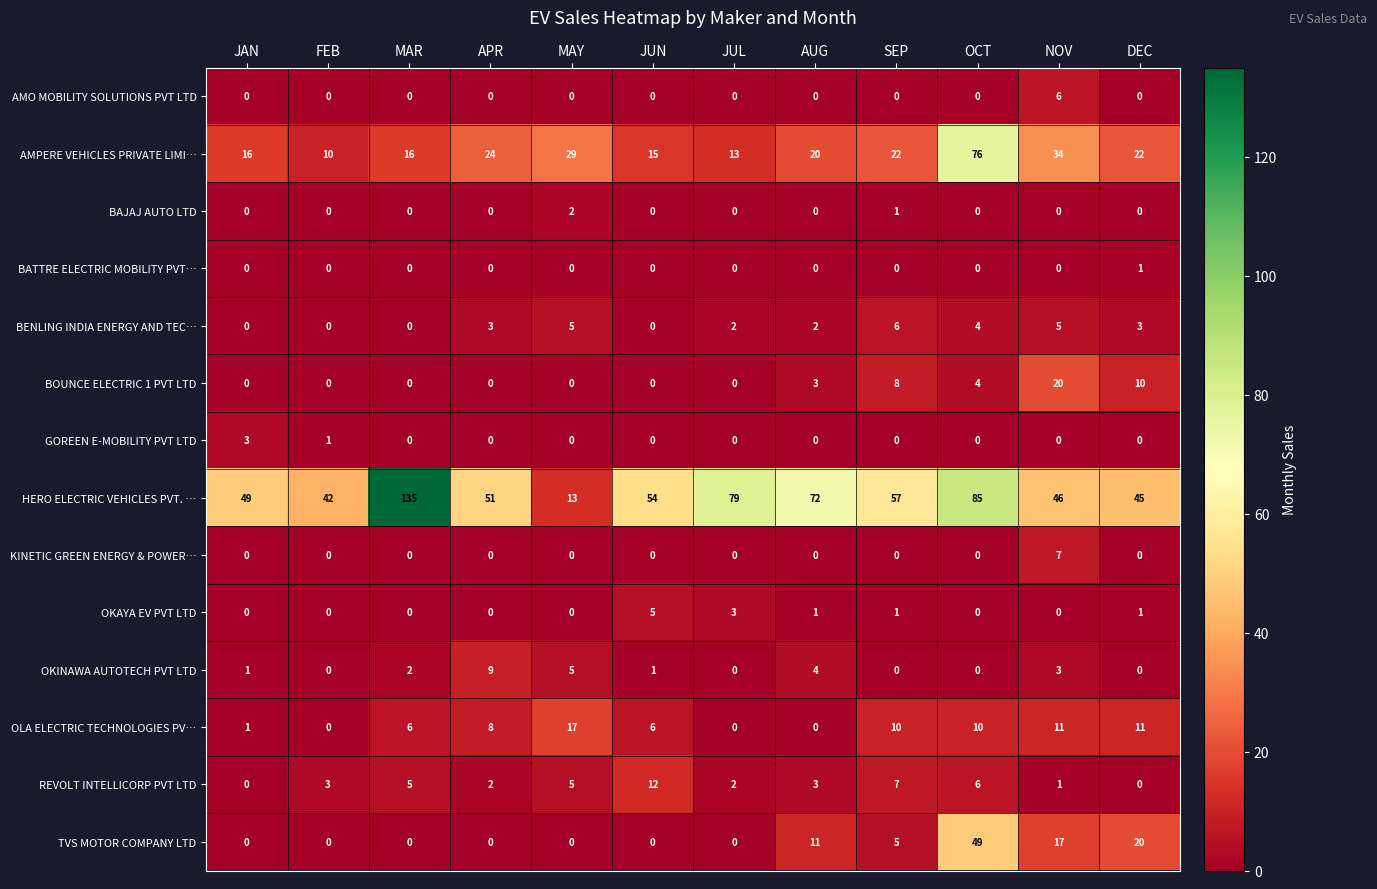

At which category is the sum across all series the highest?

OCT